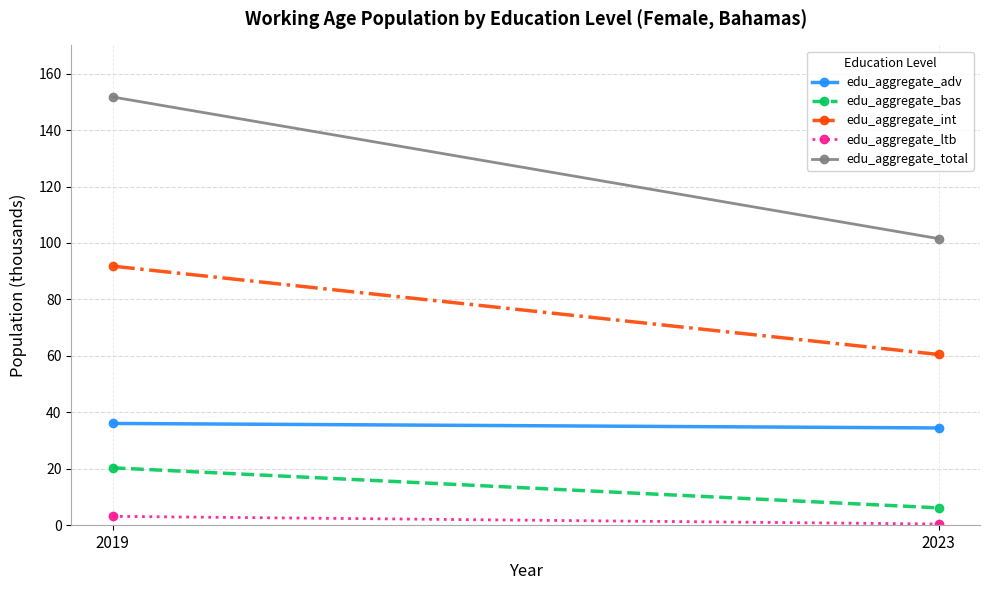

What is the difference between the maximum and minimum values in the edu_aggregate_int series?

31.3